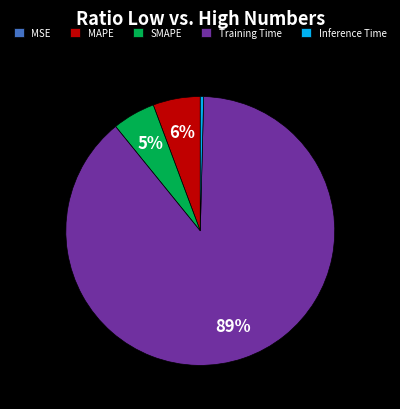

True or false: SMAPE accounts for 5% of the total.

True